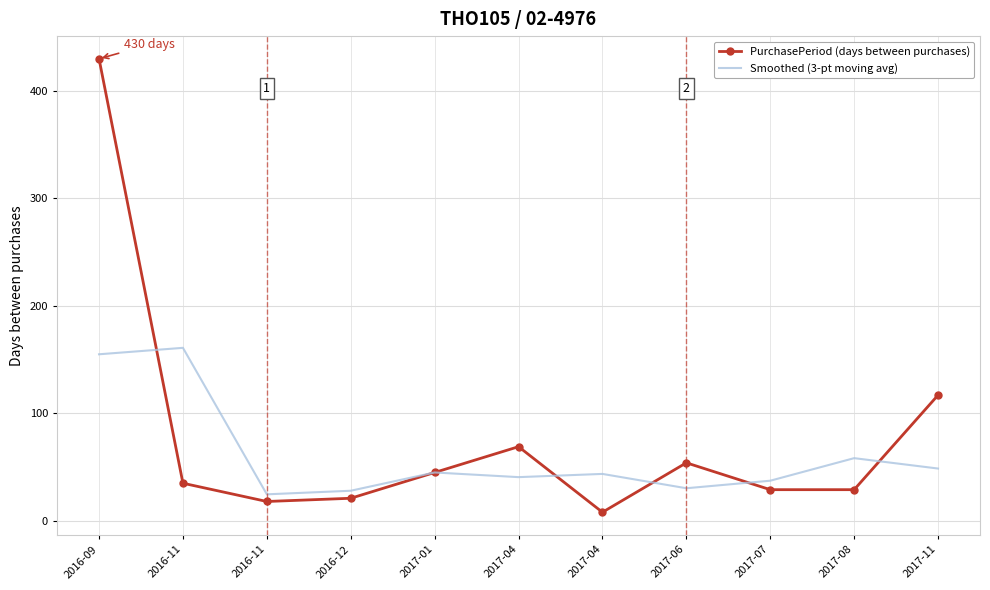

At which label does PurchasePeriod (days between purchases) reach its minimum?

2017-04